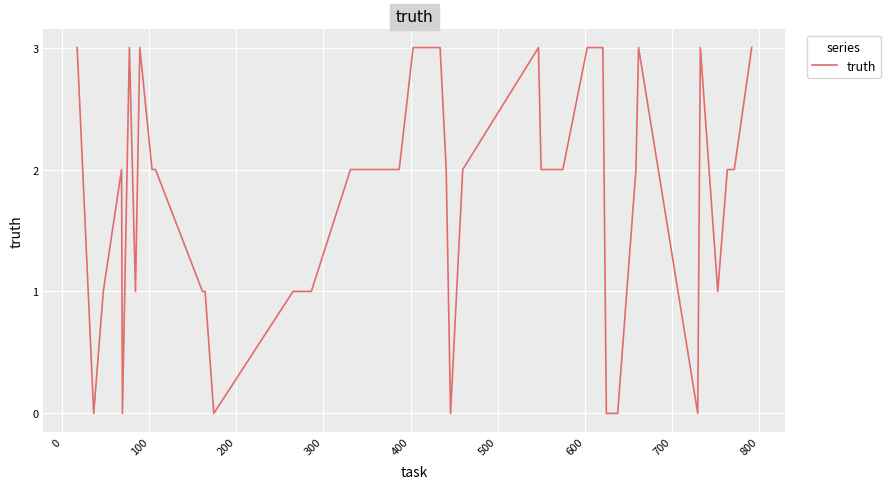

What is the greatest value displayed?

3